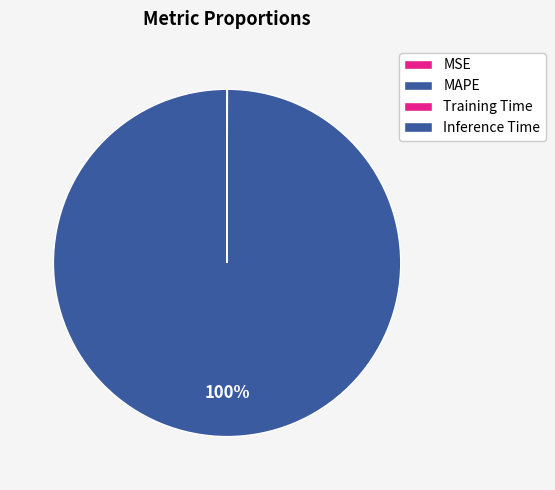

Rank the categories by value from highest to lowest.

MAPE, MSE, Training Time, Inference Time